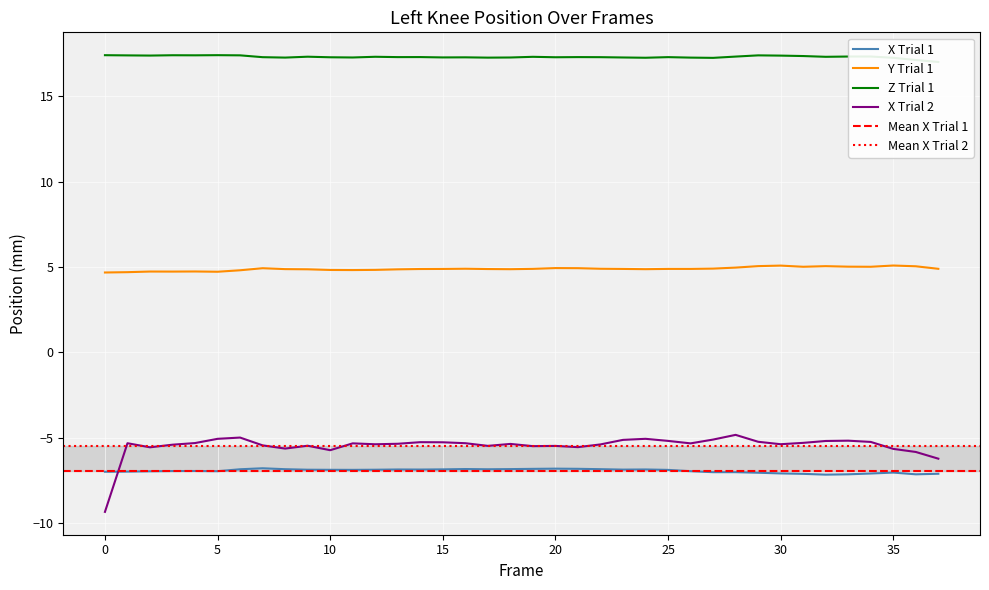

Rank the series by their maximum value, from highest to lowest.

Z (Trial 1), Y (Trial 1), X (Trial 2), X (Trial 1)